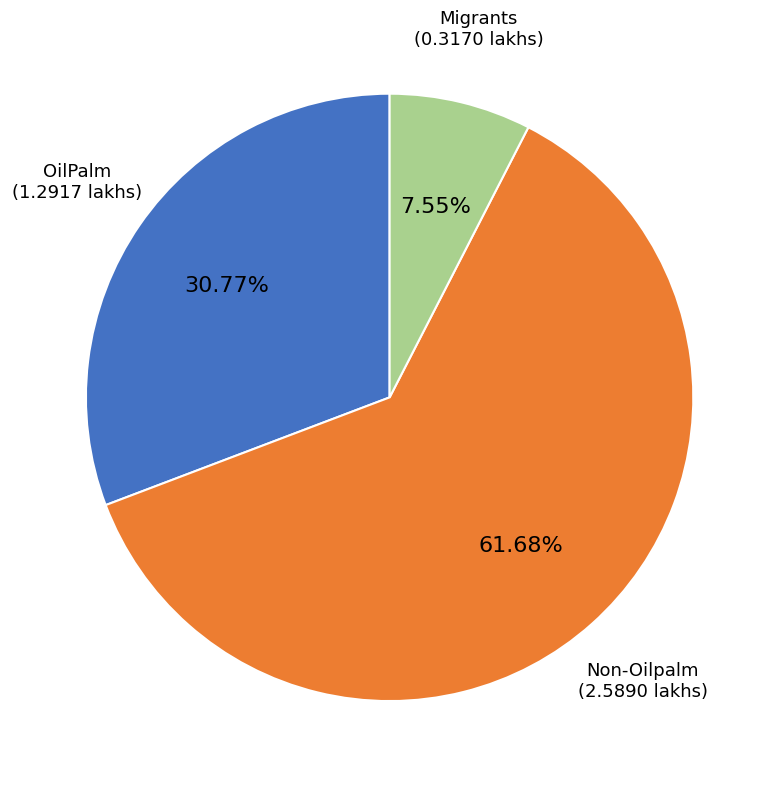

Does any single category account for the majority?

Yes